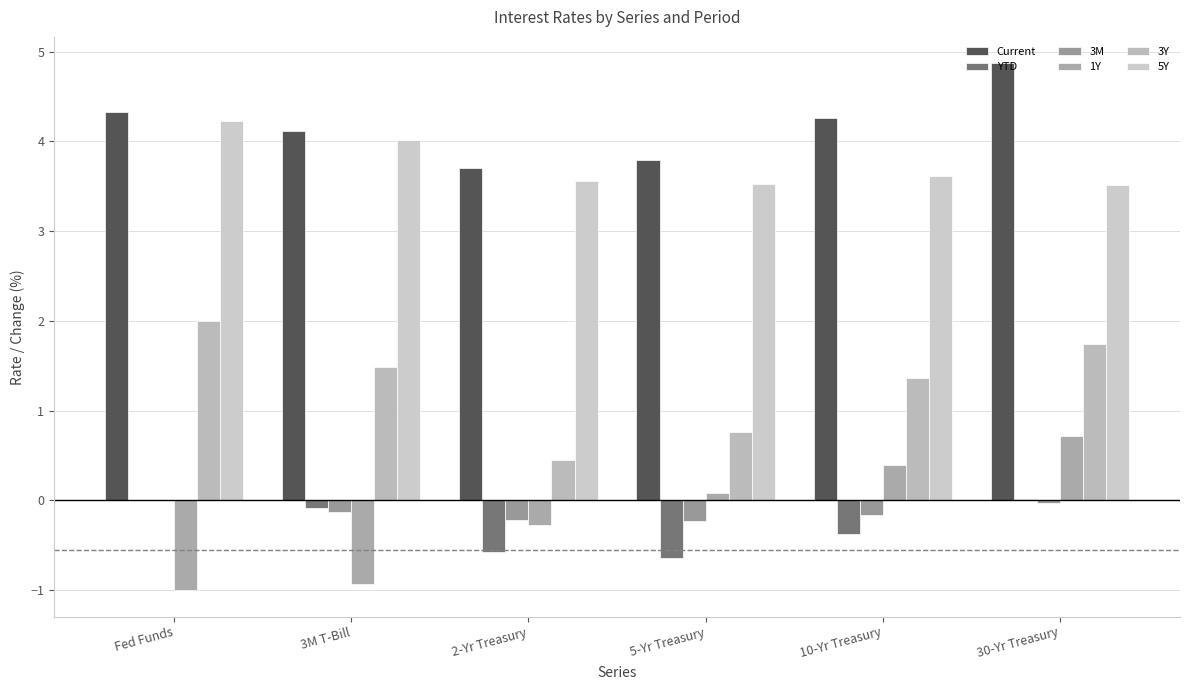

How many values in the 1Y series exceed 0?

3